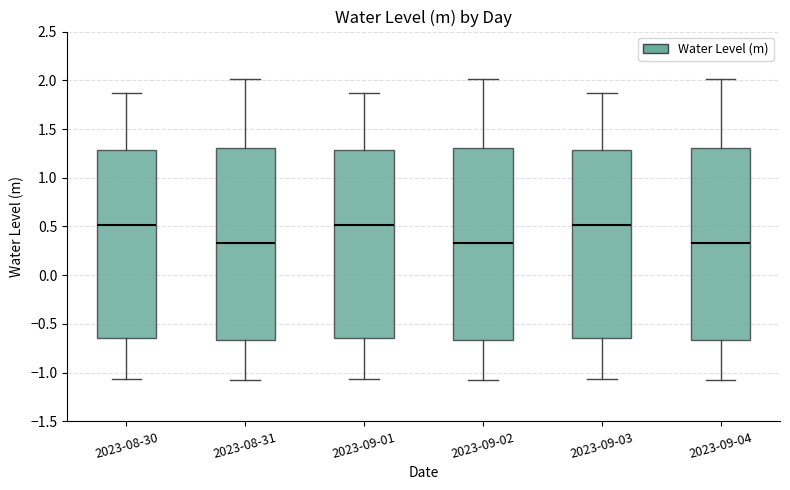

Reading left to right, transcribe this box plot: for each box, give where its median line is, the range the box spans, and where its two whiskers end, as read against the y-axis. The values are not printed on the chart, so give them approximately, as read against the axis.

2023-08-30: median 0.50, box -0.65 to 1.30, whiskers -1.05 to 1.85
2023-08-31: median 0.35, box -0.65 to 1.30, whiskers -1.10 to 2.00
2023-09-01: median 0.50, box -0.65 to 1.30, whiskers -1.05 to 1.85
2023-09-02: median 0.35, box -0.65 to 1.30, whiskers -1.10 to 2.00
2023-09-03: median 0.50, box -0.65 to 1.30, whiskers -1.05 to 1.85
2023-09-04: median 0.35, box -0.65 to 1.30, whiskers -1.10 to 2.00